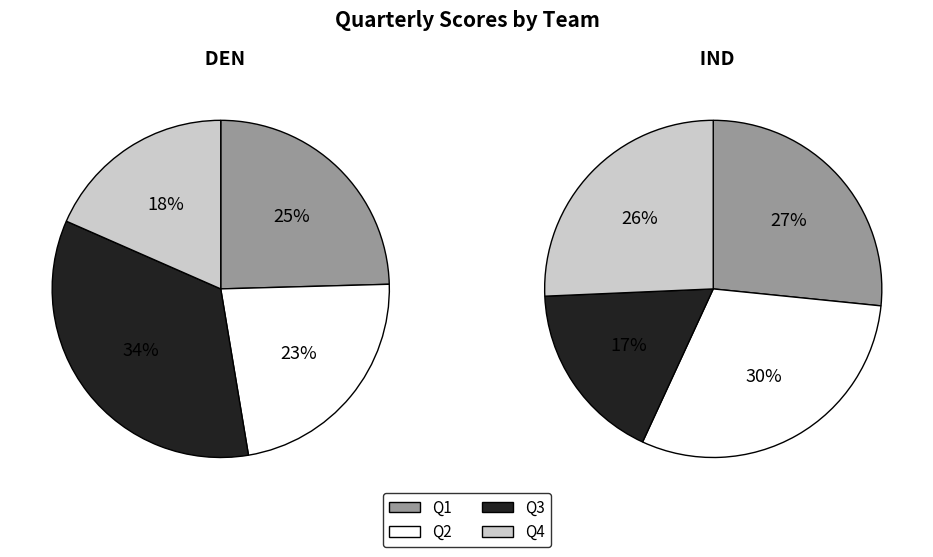

Which series has the widest spread of values?

DEN